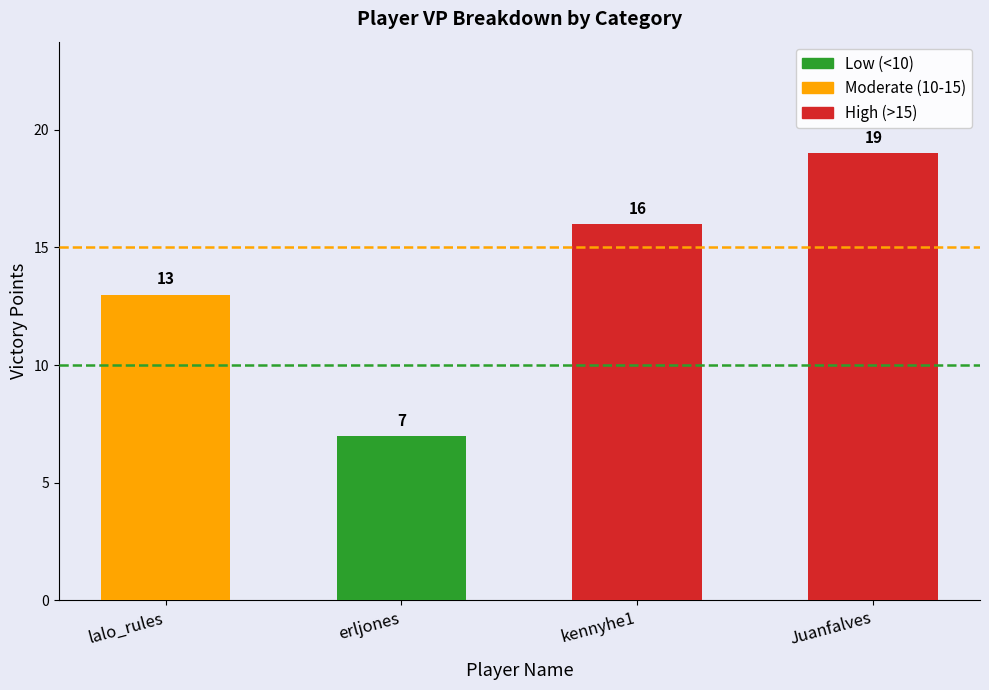

Which label corresponds to the largest value in the chart?

Juanfalves